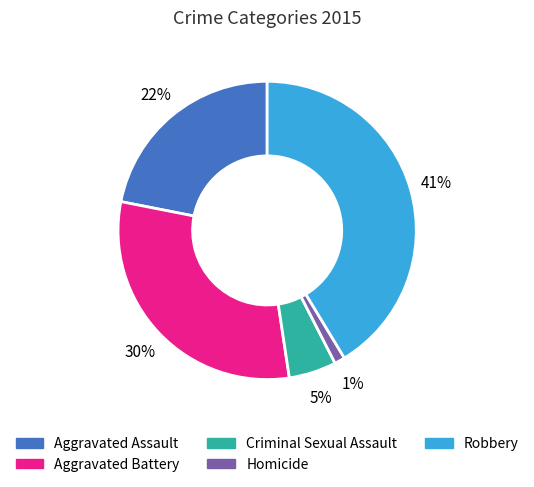

True or false: Aggravated Assault accounts for 13% of the total.

False